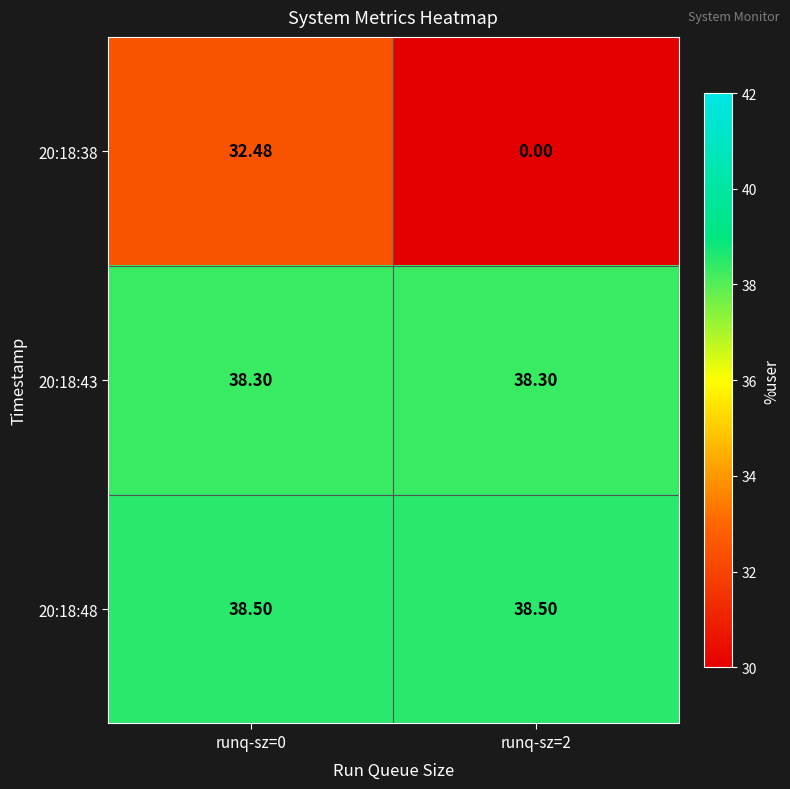

Rank the series at runq-sz=0 from highest to lowest value.

20:18:48, 20:18:43, 20:18:38